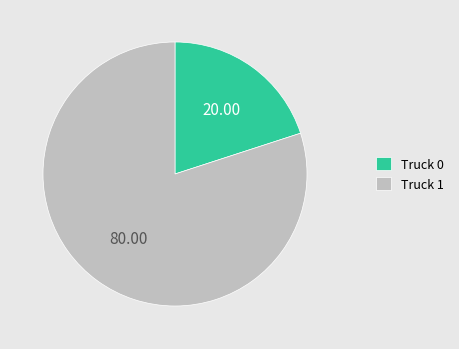

Rank the categories by value from lowest to highest.

Truck 0, Truck 1